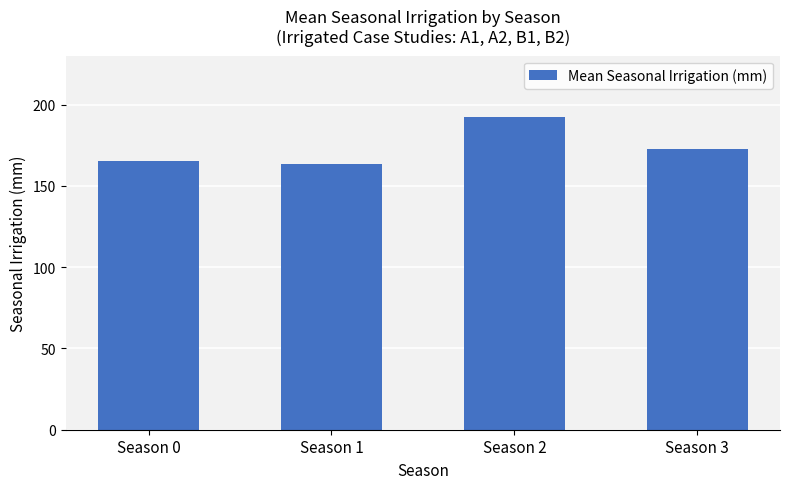

The value at Season 3 is 172.8. True or false?

True